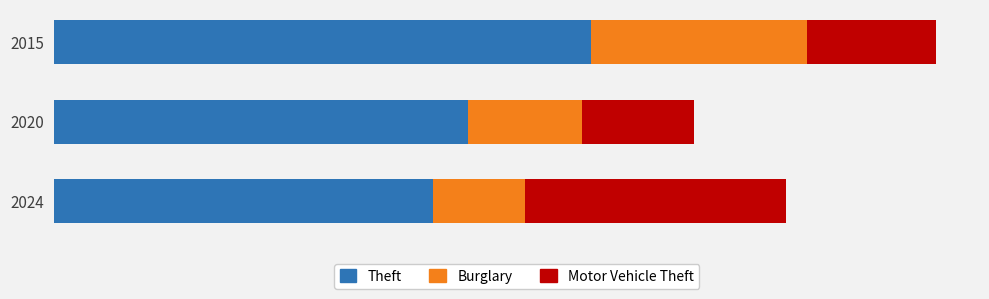

What are all the series names shown in the legend?

Theft, Burglary, Motor Vehicle Theft